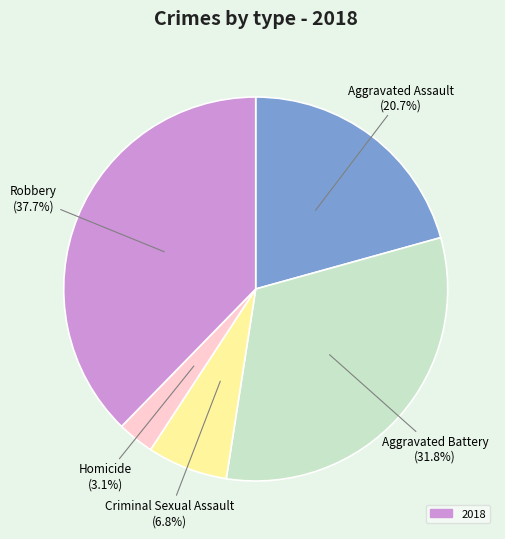

Is there any slice that represents more than half of the pie?

No